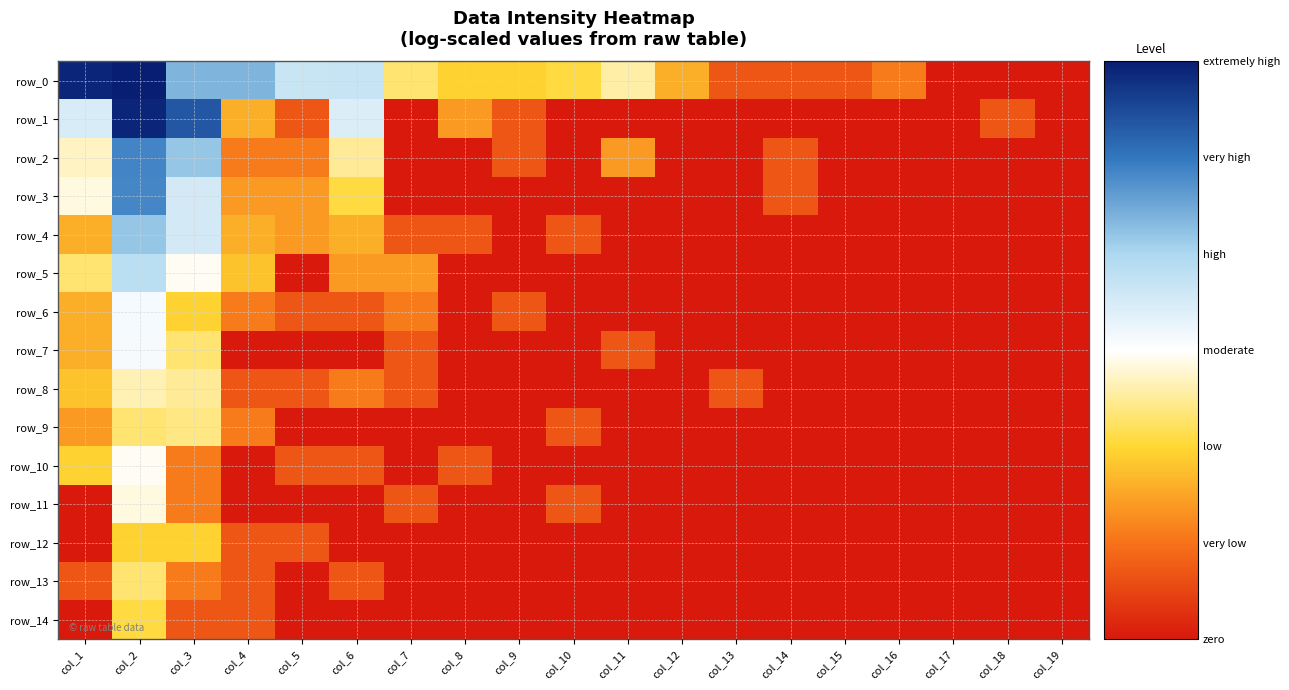

Reading left to right, list all the values displayed in this chart.

row_0: 5.9	8.1	4.4	4.4	3.7	3.7	2.3	1.9	1.9	2.1	2.6	1.6	0.7	0.7	0.7	1.1	0.0	0.0	0.0
row_1: 3.5	5.9	5.4	1.6	0.7	3.4	0.0	1.4	0.7	0.0	0.0	0.0	0.0	0.0	0.0	0.0	0.0	0.7	0.0
row_2: 2.7	4.9	4.2	1.1	1.1	2.5	0.0	0.0	0.7	0.0	1.4	0.0	0.0	0.7	0.0	0.0	0.0	0.0	0.0
row_3: 2.8	4.8	3.5	1.4	1.4	2.1	0.0	0.0	0.0	0.0	0.0	0.0	0.0	0.7	0.0	0.0	0.0	0.0	0.0
row_4: 1.6	4.2	3.5	1.6	1.4	1.6	0.7	0.7	0.0	0.7	0.0	0.0	0.0	0.0	0.0	0.0	0.0	0.0	0.0
row_5: 2.3	3.8	2.9	1.8	0.0	1.4	1.4	0.0	0.0	0.0	0.0	0.0	0.0	0.0	0.0	0.0	0.0	0.0	0.0
row_6: 1.6	3.1	1.9	1.1	0.7	0.7	1.1	0.0	0.7	0.0	0.0	0.0	0.0	0.0	0.0	0.0	0.0	0.0	0.0
row_7: 1.6	3.1	2.3	0.0	0.0	0.0	0.7	0.0	0.0	0.0	0.7	0.0	0.0	0.0	0.0	0.0	0.0	0.0	0.0
row_8: 1.8	2.6	2.5	0.7	0.7	1.1	0.7	0.0	0.0	0.0	0.0	0.0	0.7	0.0	0.0	0.0	0.0	0.0	0.0
row_9: 1.4	2.3	2.4	1.1	0.0	0.0	0.0	0.0	0.0	0.7	0.0	0.0	0.0	0.0	0.0	0.0	0.0	0.0	0.0
row_10: 1.9	2.9	1.1	0.0	0.7	0.7	0.0	0.7	0.0	0.0	0.0	0.0	0.0	0.0	0.0	0.0	0.0	0.0	0.0
row_11: 0.0	2.8	1.1	0.0	0.0	0.0	0.7	0.0	0.0	0.7	0.0	0.0	0.0	0.0	0.0	0.0	0.0	0.0	0.0
row_12: 0.0	1.9	1.9	0.7	0.7	0.0	0.0	0.0	0.0	0.0	0.0	0.0	0.0	0.0	0.0	0.0	0.0	0.0	0.0
row_13: 0.7	2.3	1.1	0.7	0.0	0.7	0.0	0.0	0.0	0.0	0.0	0.0	0.0	0.0	0.0	0.0	0.0	0.0	0.0
row_14: 0.0	2.1	0.7	0.7	0.0	0.0	0.0	0.0	0.0	0.0	0.0	0.0	0.0	0.0	0.0	0.0	0.0	0.0	0.0